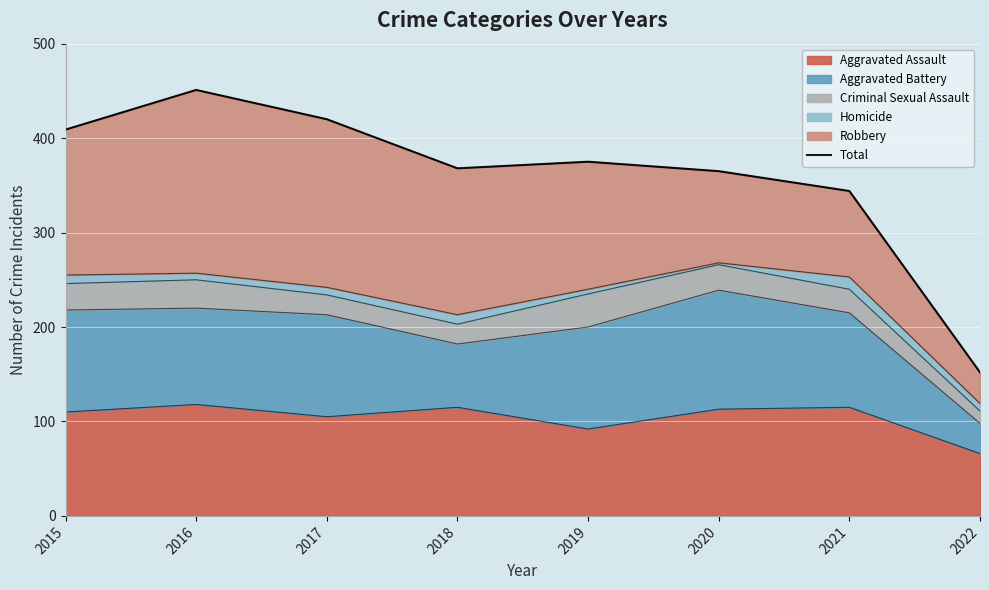

Which label corresponds to the largest value in the chart?

2016